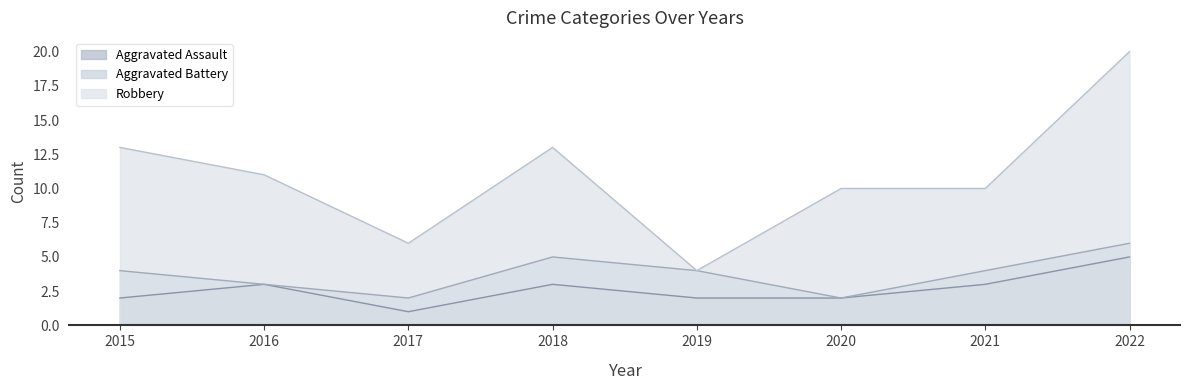

Which series has the widest spread of values?

Robbery